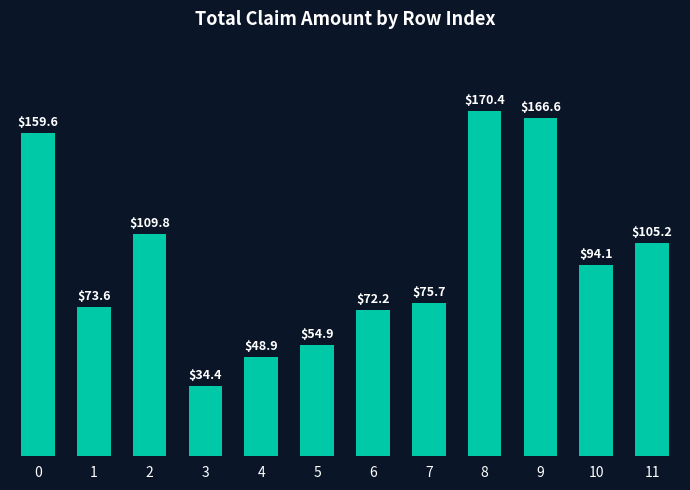

What is the average value?

97.1